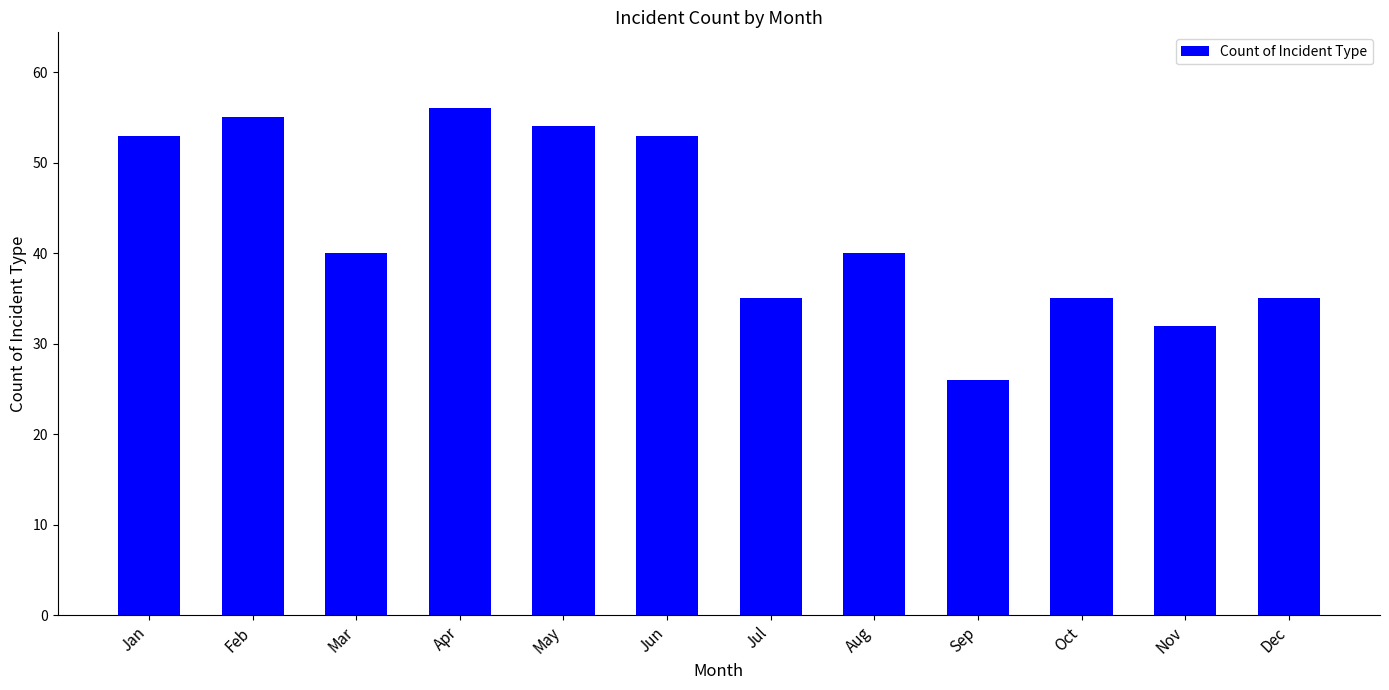

True or false: the data shows 53 at Oct.

False